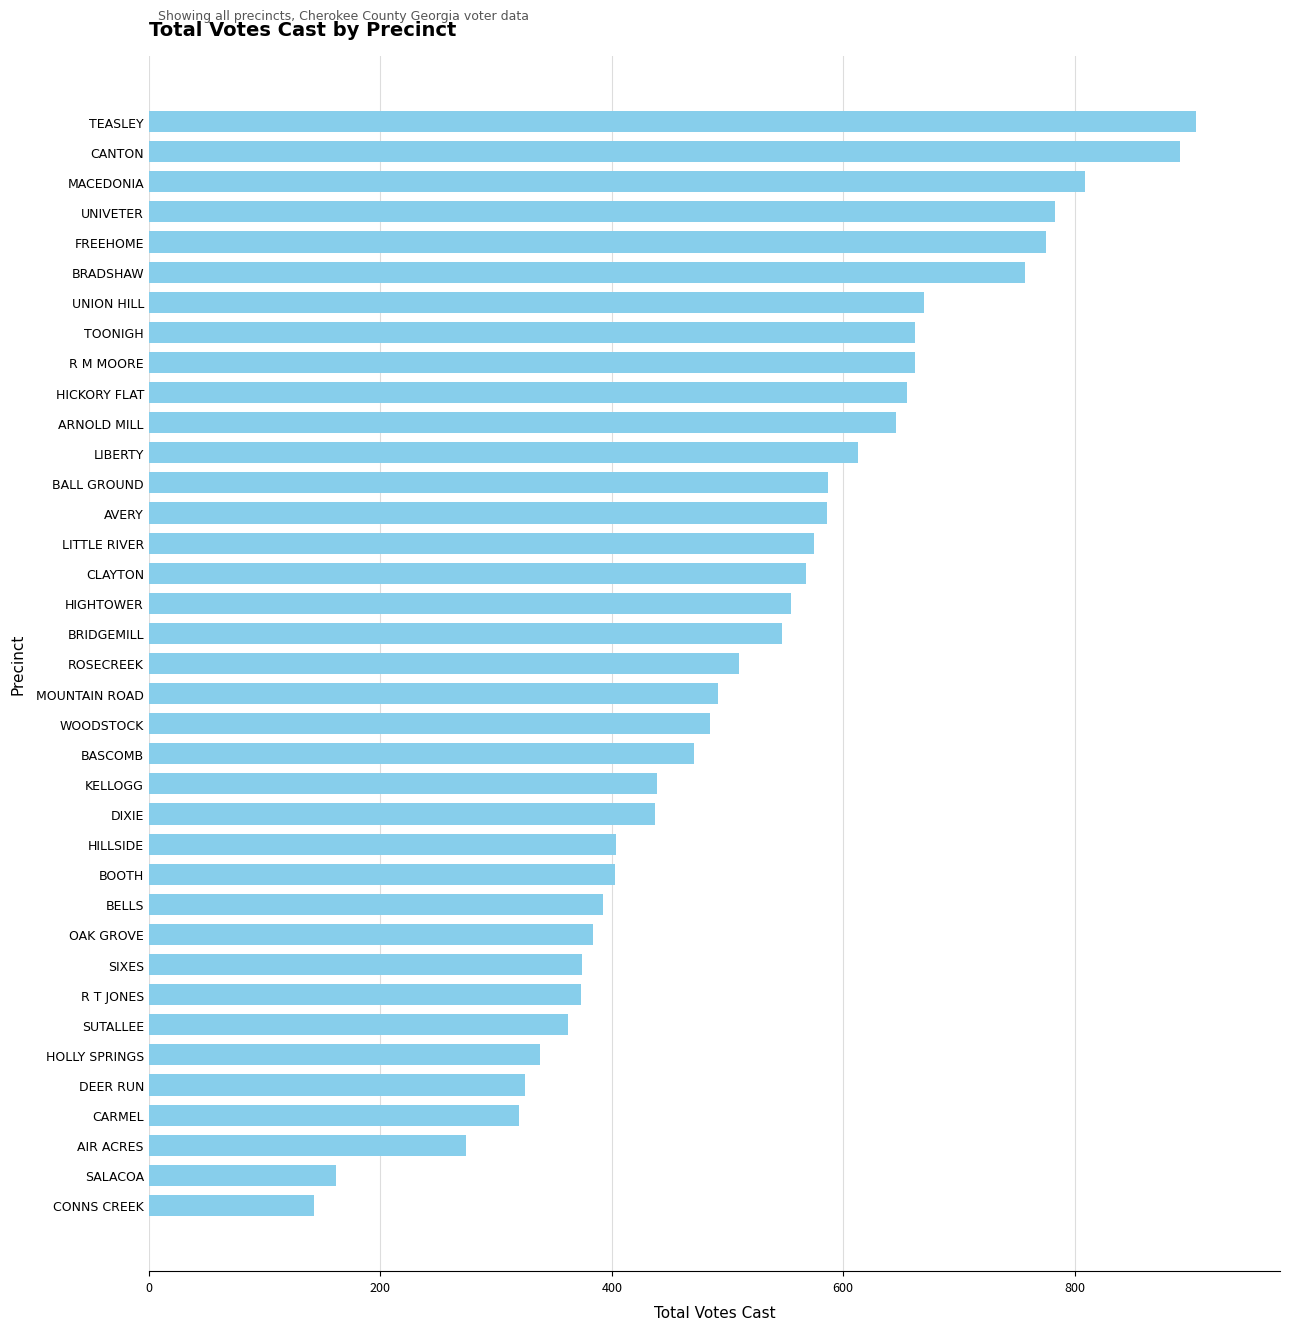

What is the label of the 13th bar from the top?

BALL GROUND